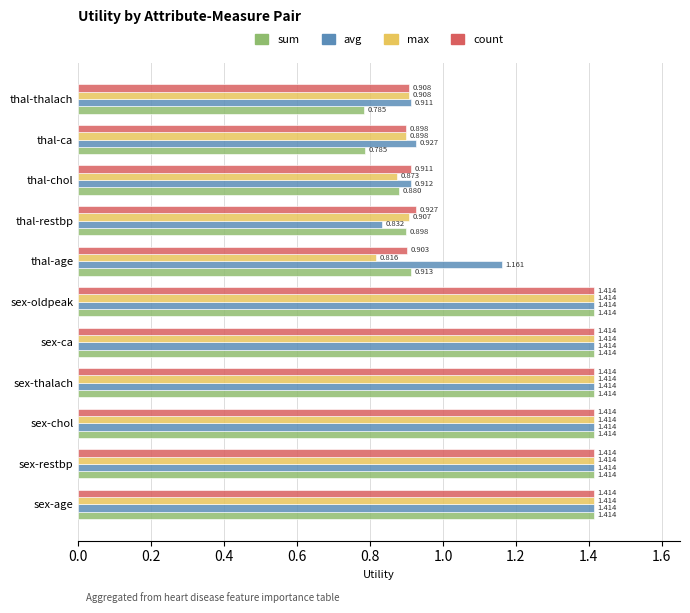

Which series has the largest range (max minus min)?

sum